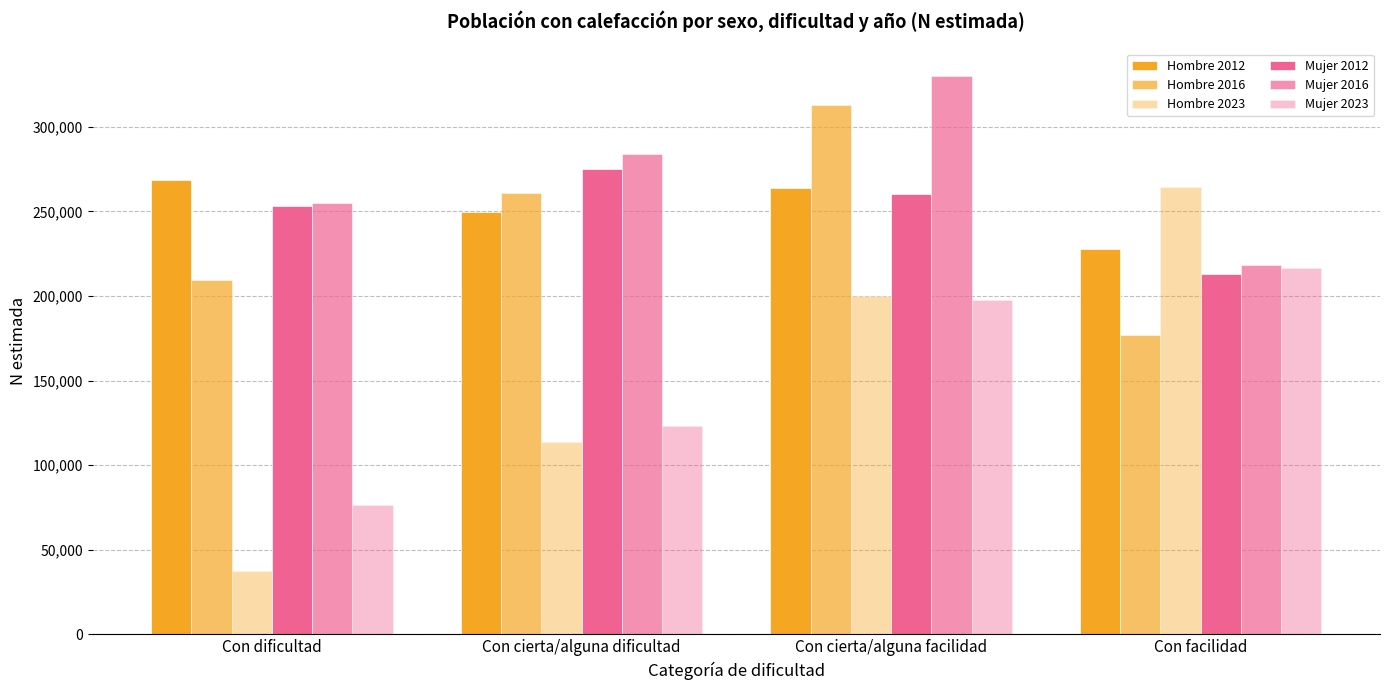

What is the label of the 4th bar from the left?

Con facilidad